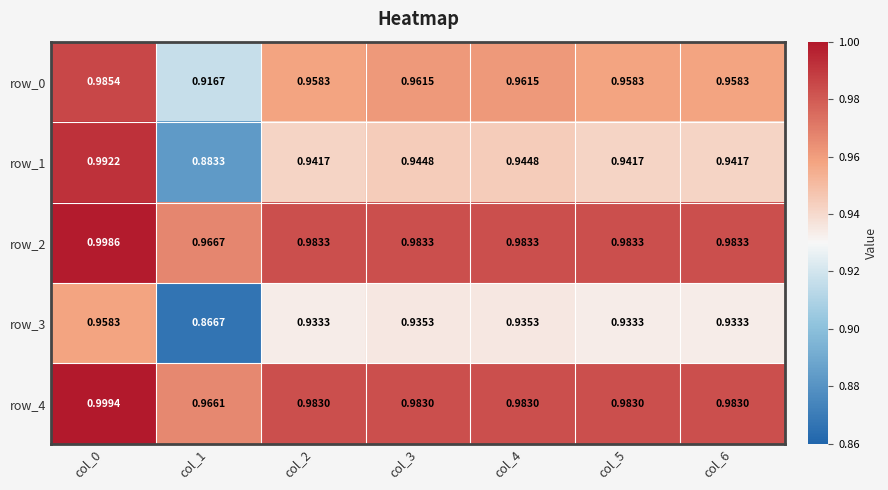

Is it true that row_2 equals 1.0 at col_4?

True